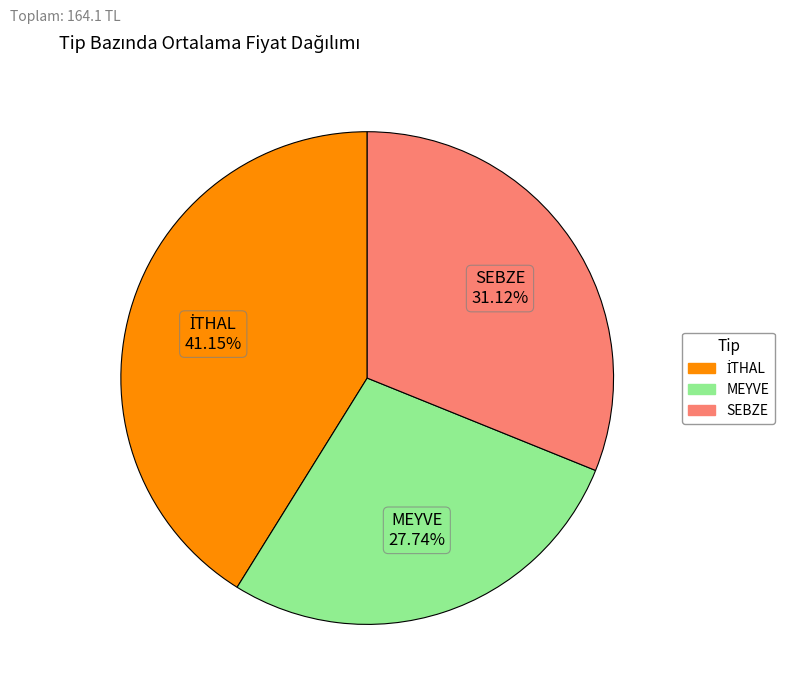

Which category has the smallest portion of the pie?

MEYVE